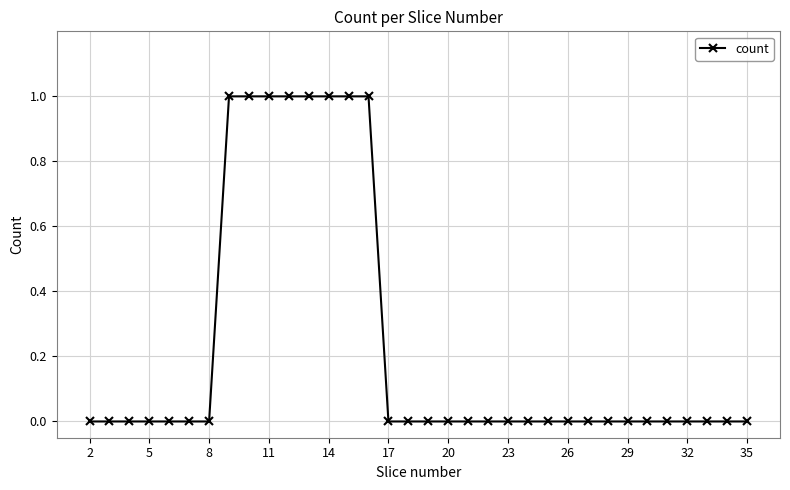

True or false: the data shows 0 at 20.

True